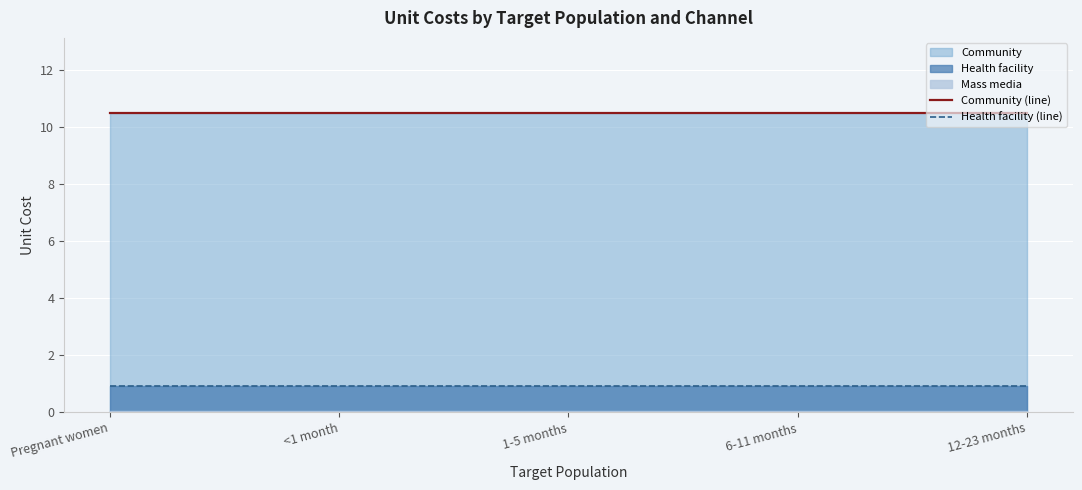

Which has a higher value, 1-5 months or Pregnant women?

1-5 months